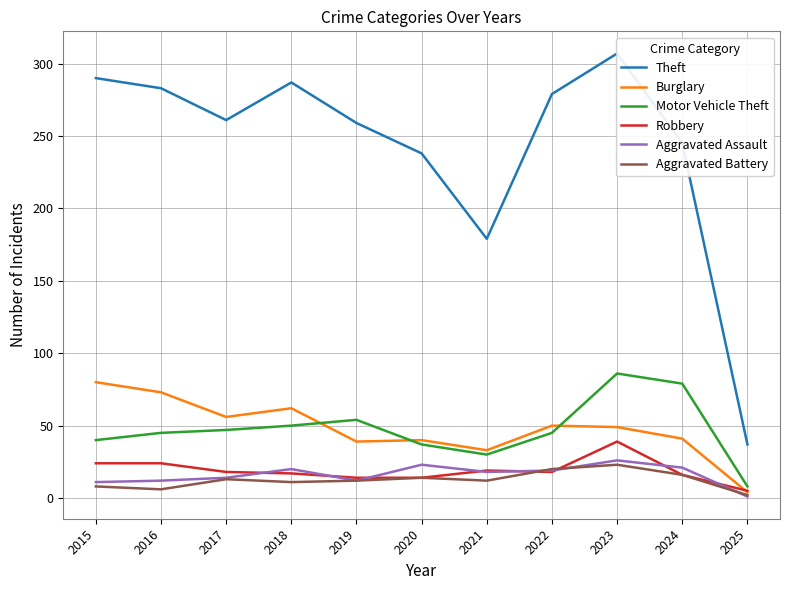

What are all the series names shown in the legend?

Theft, Burglary, Motor Vehicle Theft, Robbery, Aggravated Assault, Aggravated Battery